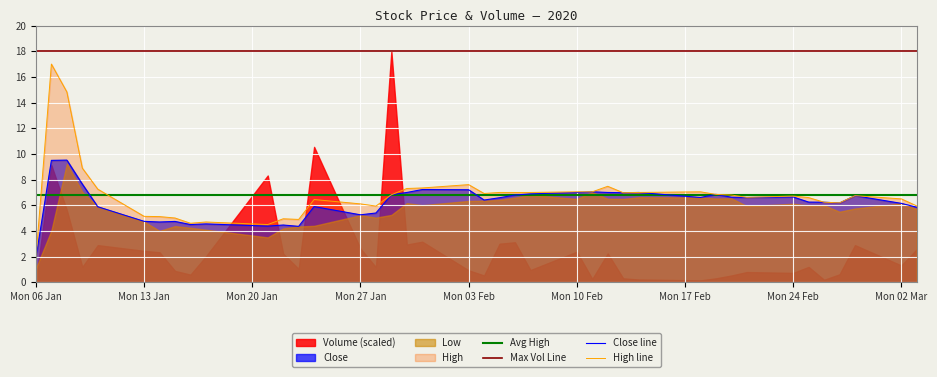

What is the lowest value of the High line series?

1.9